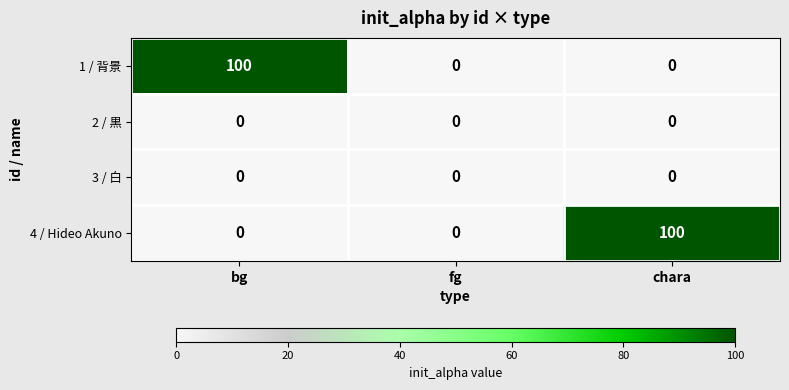

What is the maximum value shown in the chart?

100